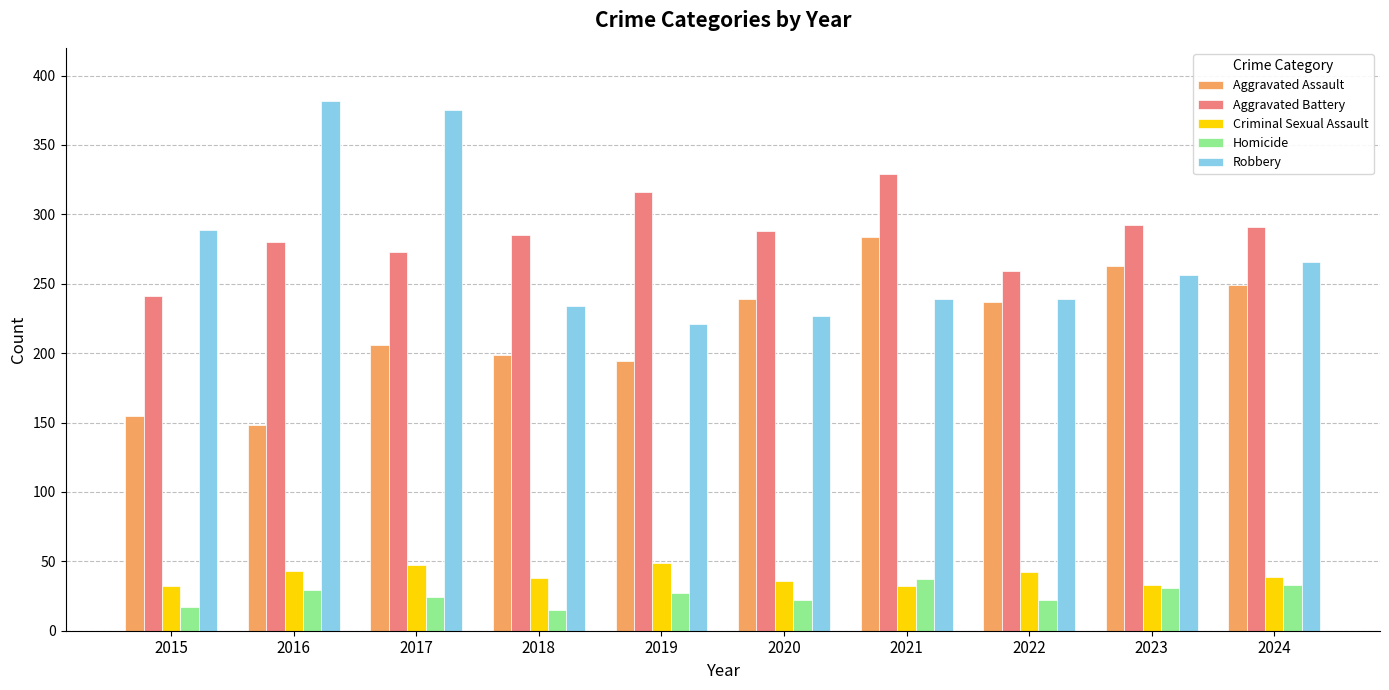

Is it true that Aggravated Battery equals 285 at 2018?

True